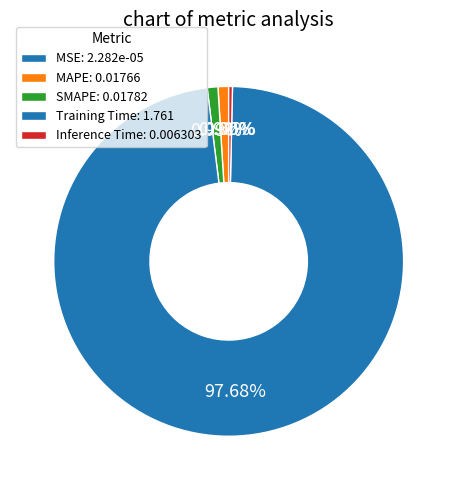

Which category has the smallest portion of the pie?

MSE